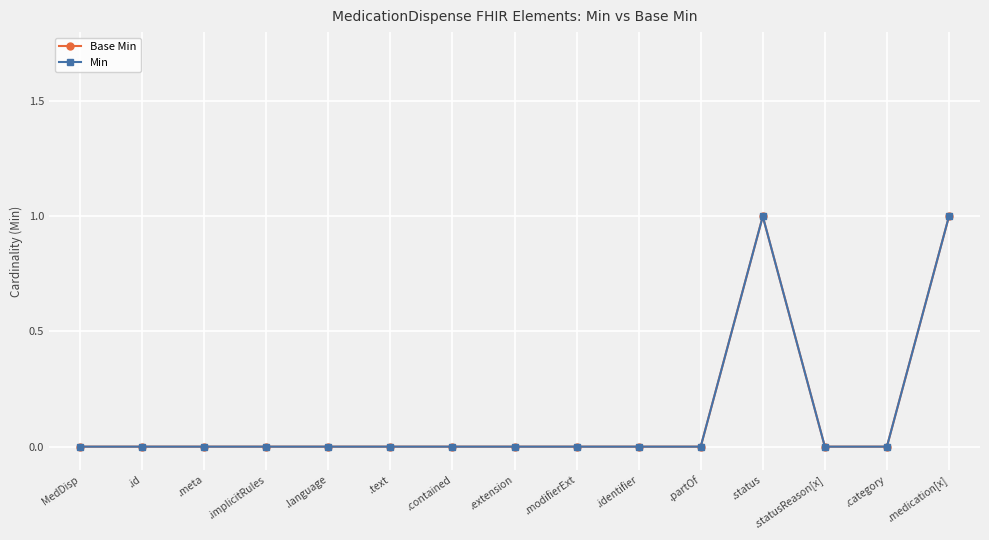

What is the difference between the second highest and minimum values in the Base Min series?

1